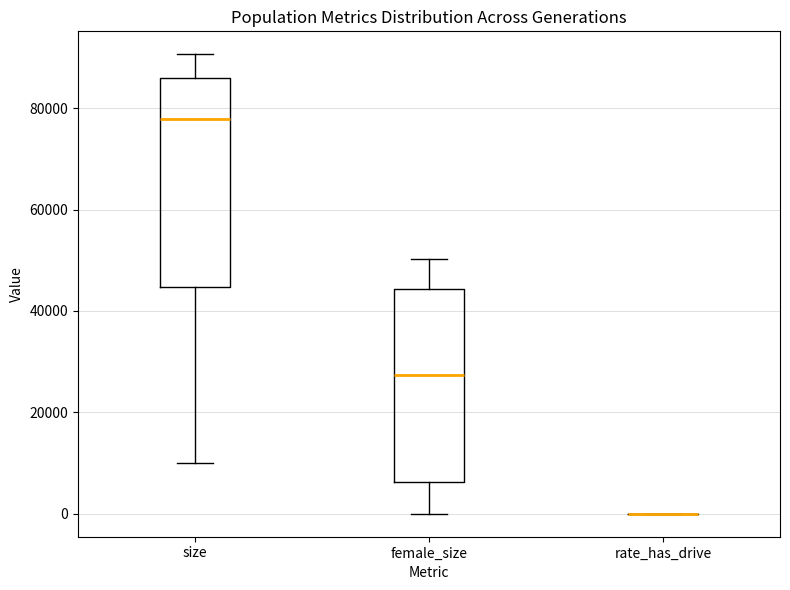

Where does the median line of the box for female_size sit on the y-axis? The values are not printed on the chart, so give them approximately, as read against the axis.

28000